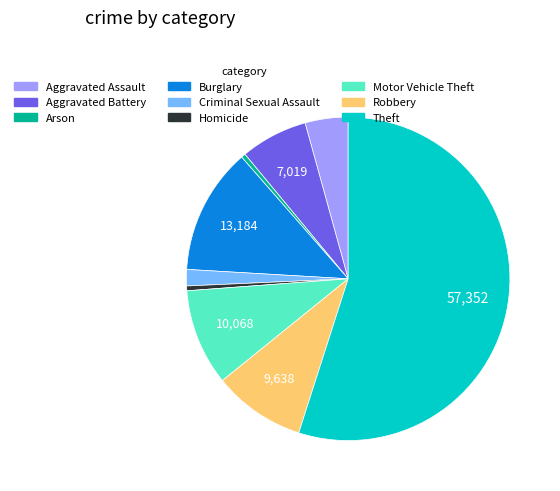

Is the sum of Motor Vehicle Theft and Arson greater than half?

No